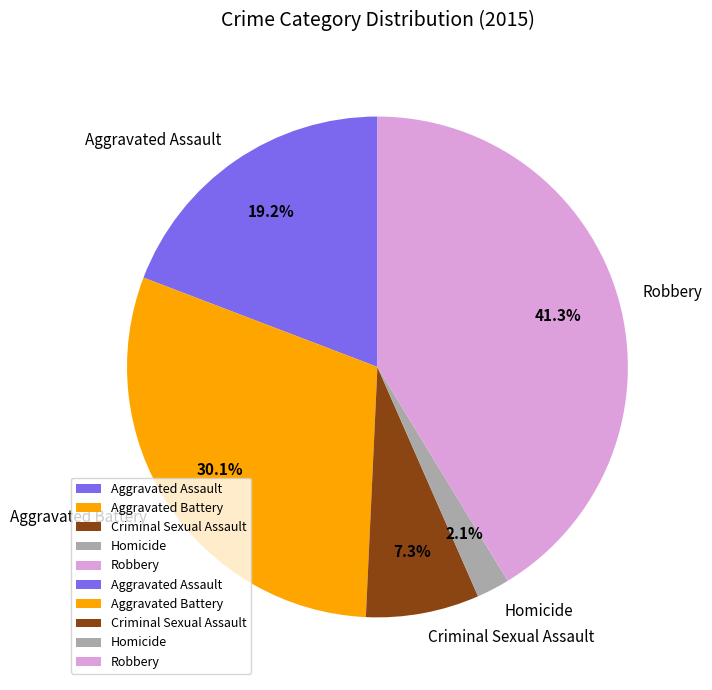

How much of the chart is everything except Robbery?

58.7%